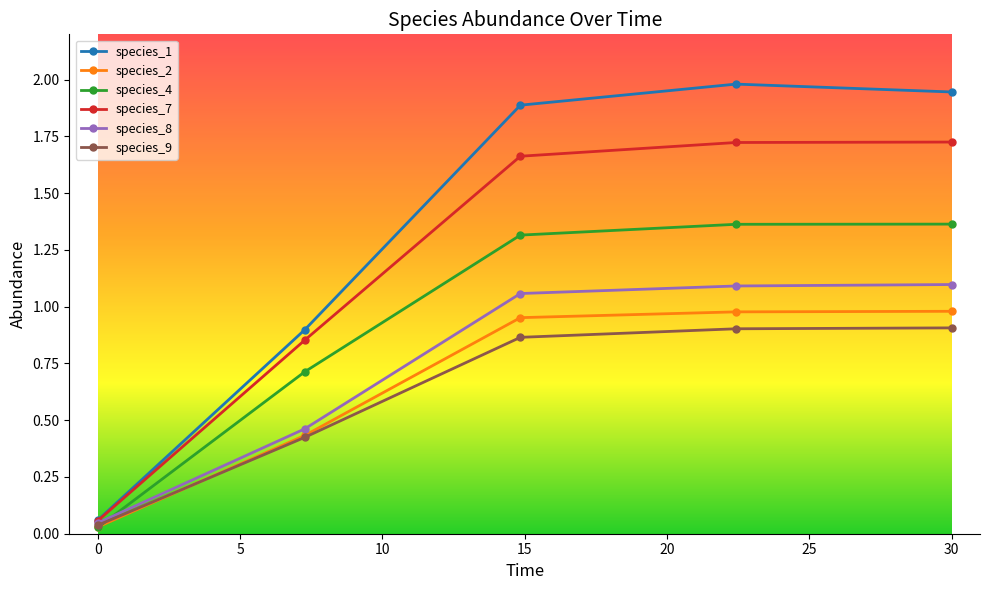

True or false: species_2 and species_1 intersect in this chart.

False